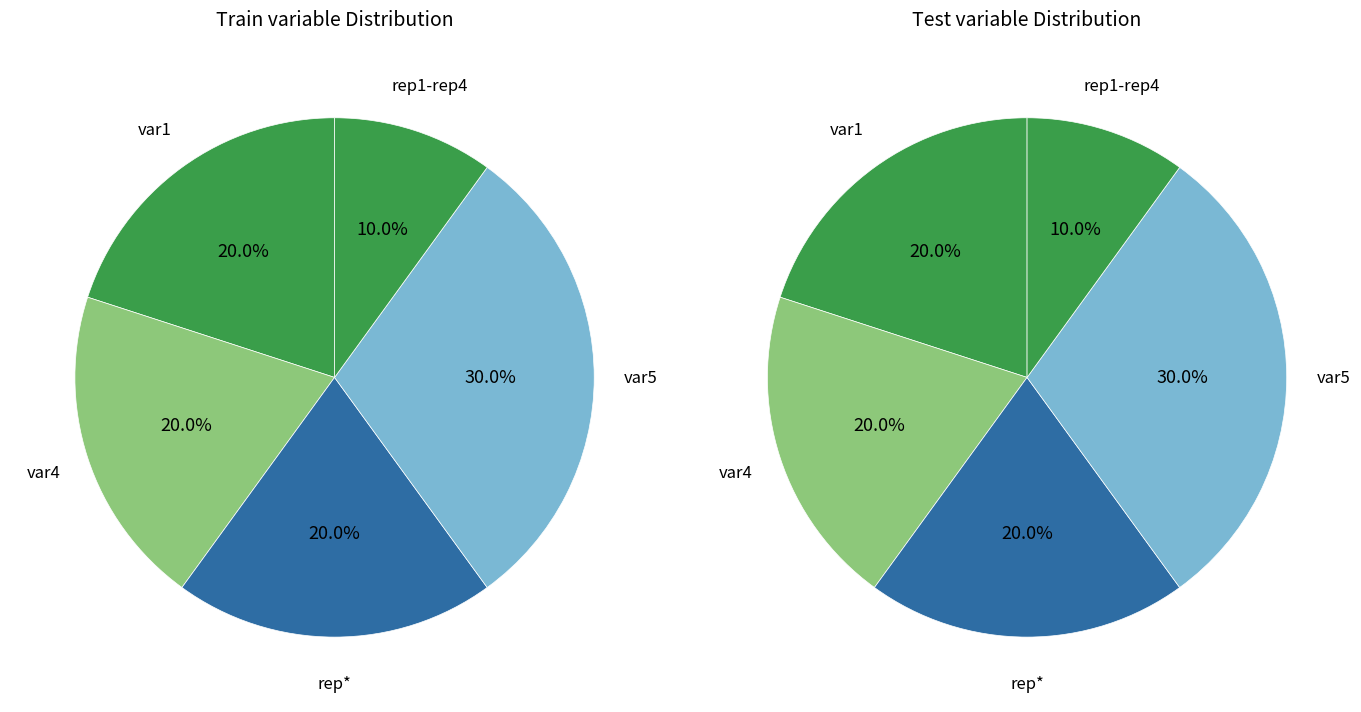

Is it true that rep1-rep4 is 25% of the pie?

False